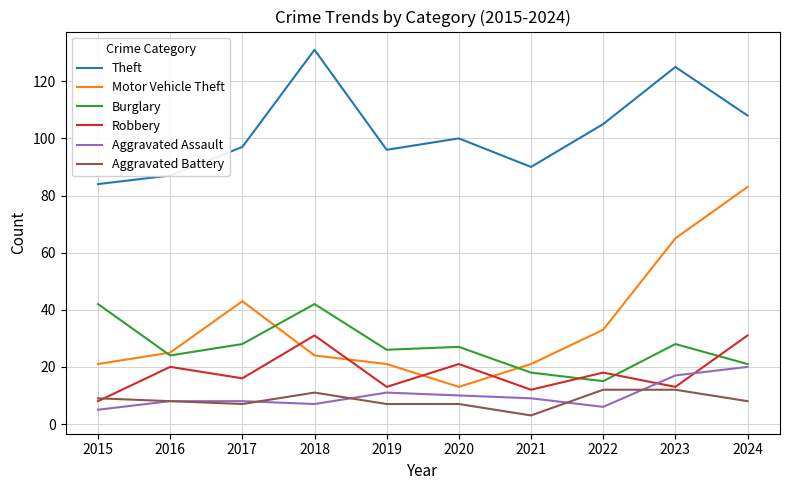

True or false: Robbery and Motor Vehicle Theft intersect in this chart.

True